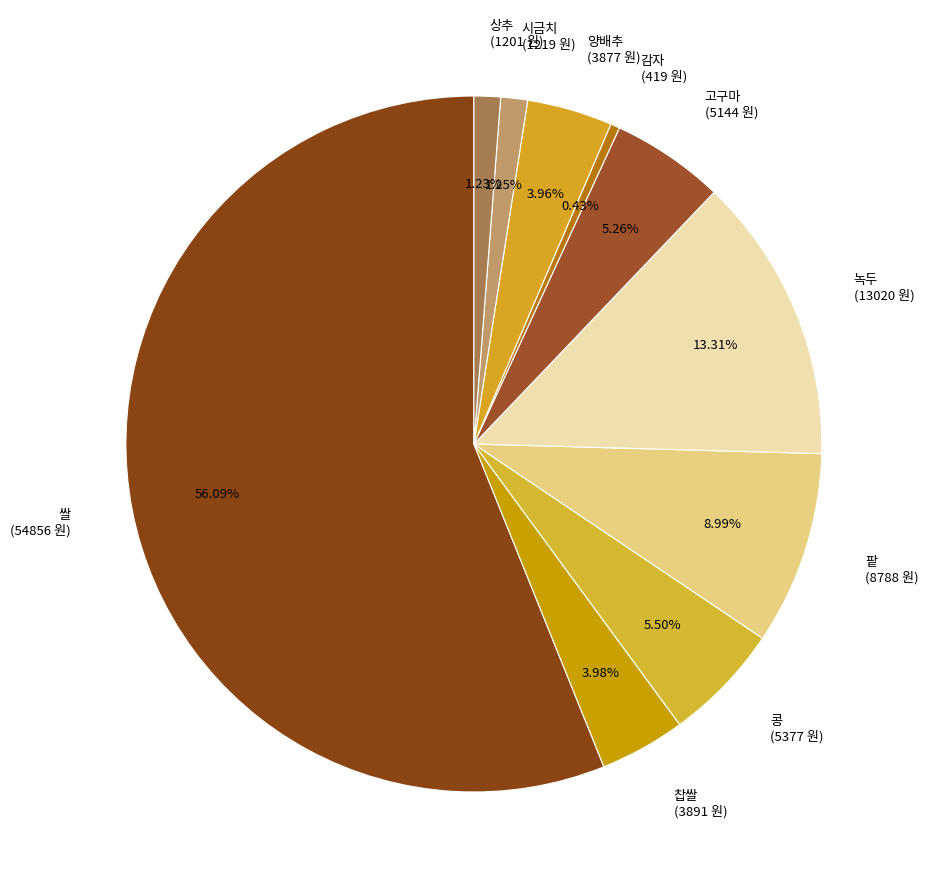

What is the majority slice?

쌀